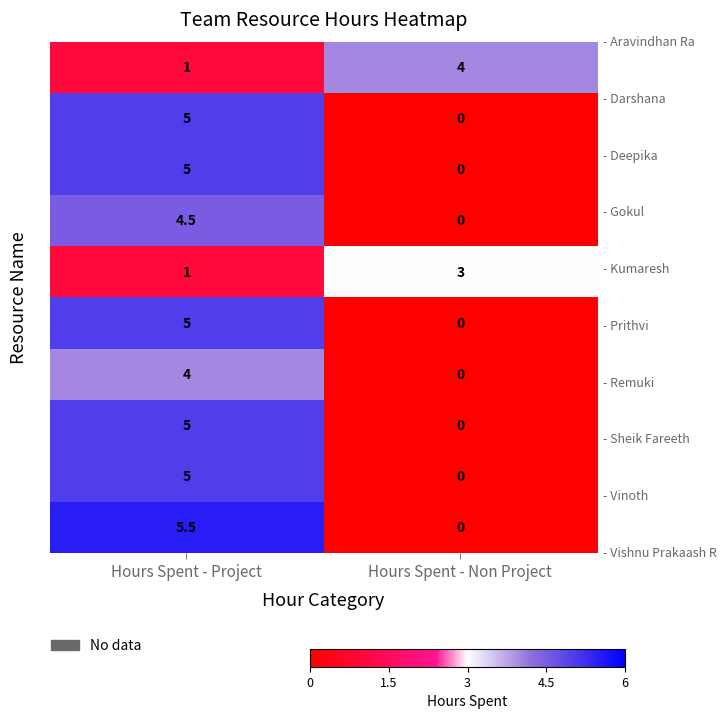

What is the spread (max minus min) of values at Hours Spent - Non Project?

4.0